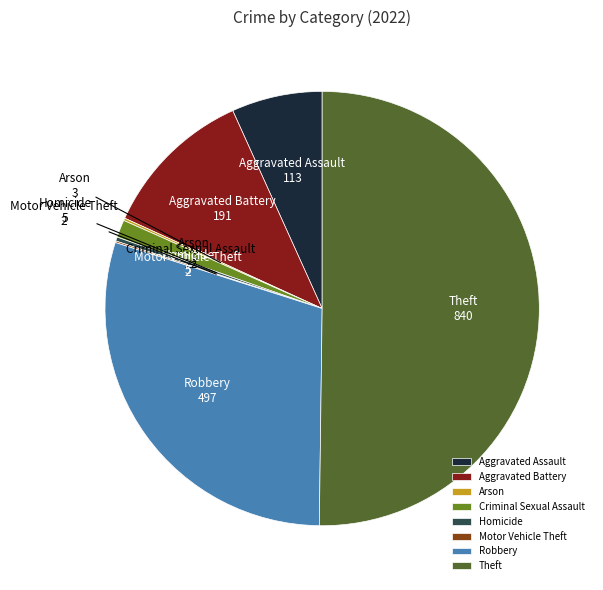

The Aggravated Battery slice represents 11% of the pie. True or false?

True